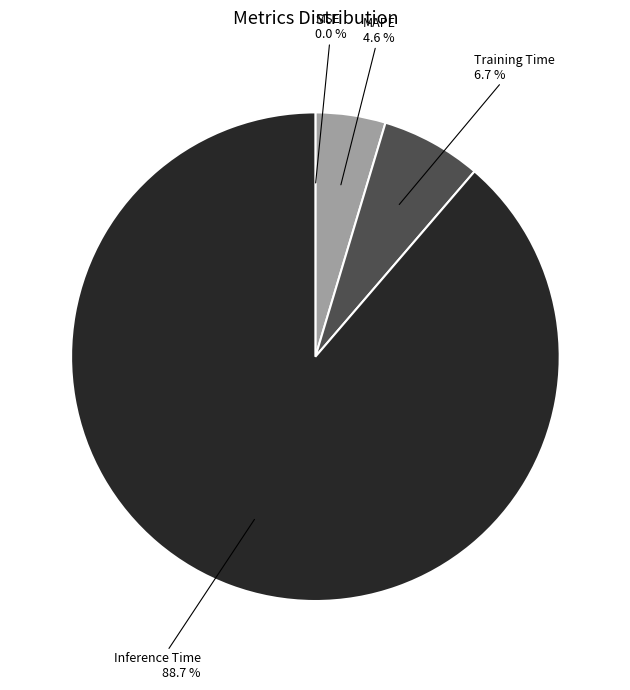

Which category has the biggest portion of the pie?

Inference Time